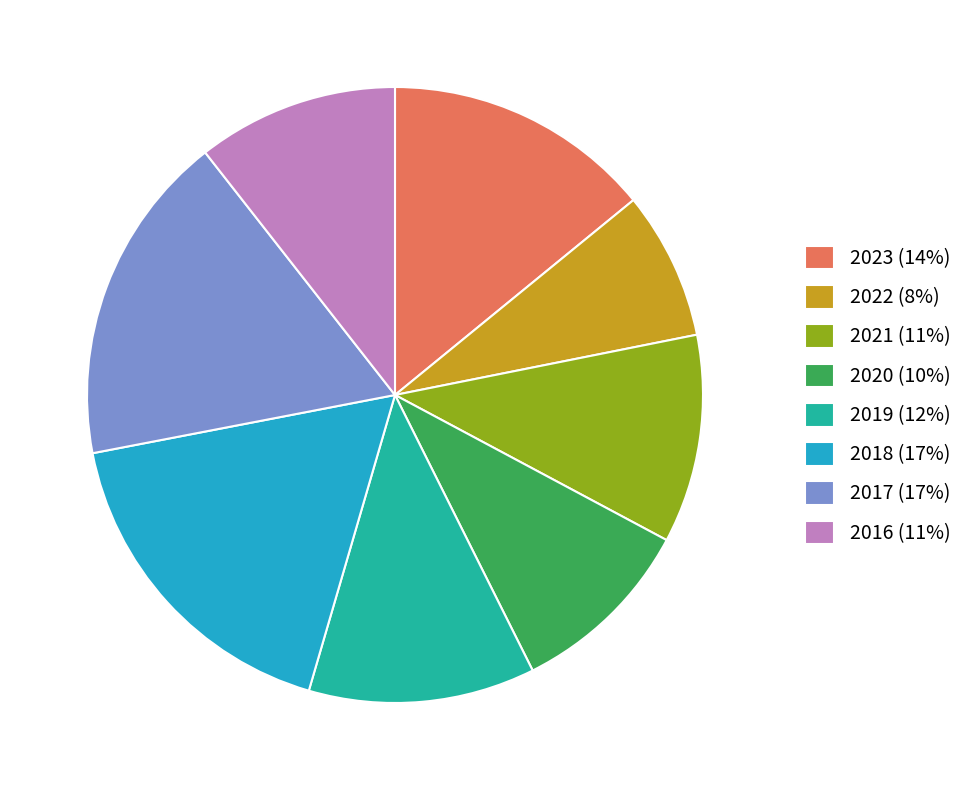

Is there a majority slice in this chart?

No